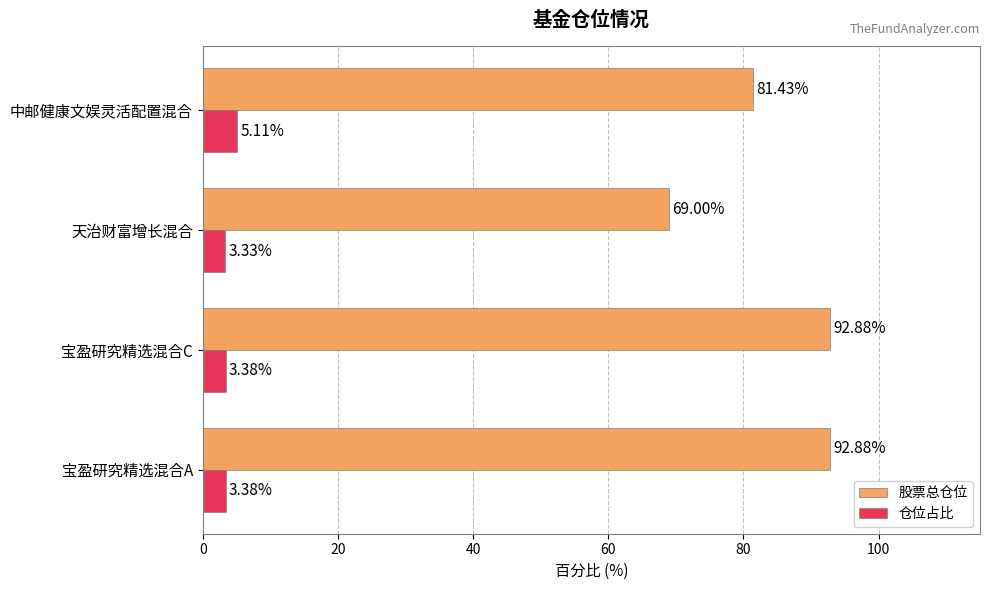

Between 宝盈研究精选混合C and 天治财富增长混合, which series saw the biggest shift?

股票总仓位